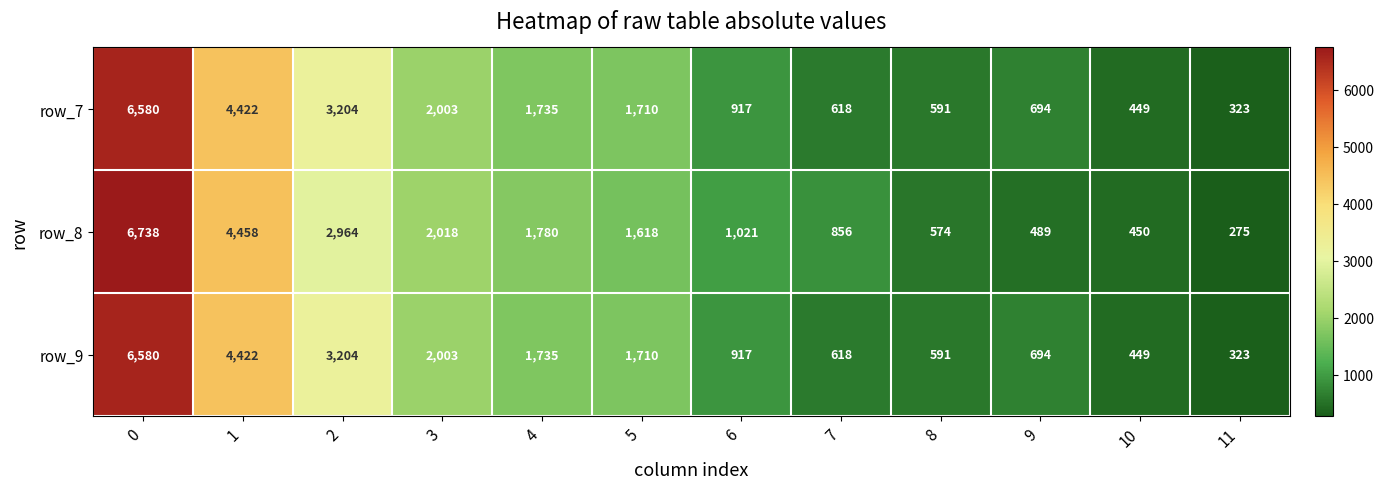

Which series has the widest spread of values?

row_8